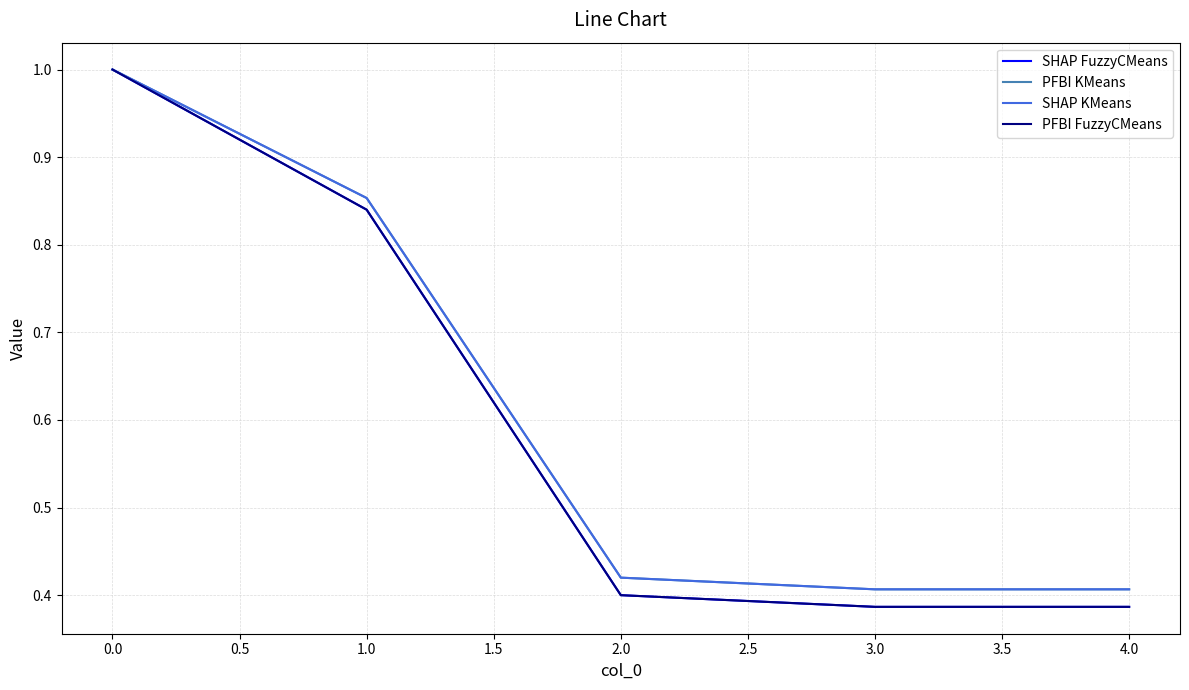

Does the chart display data point markers on the line(s)?

No